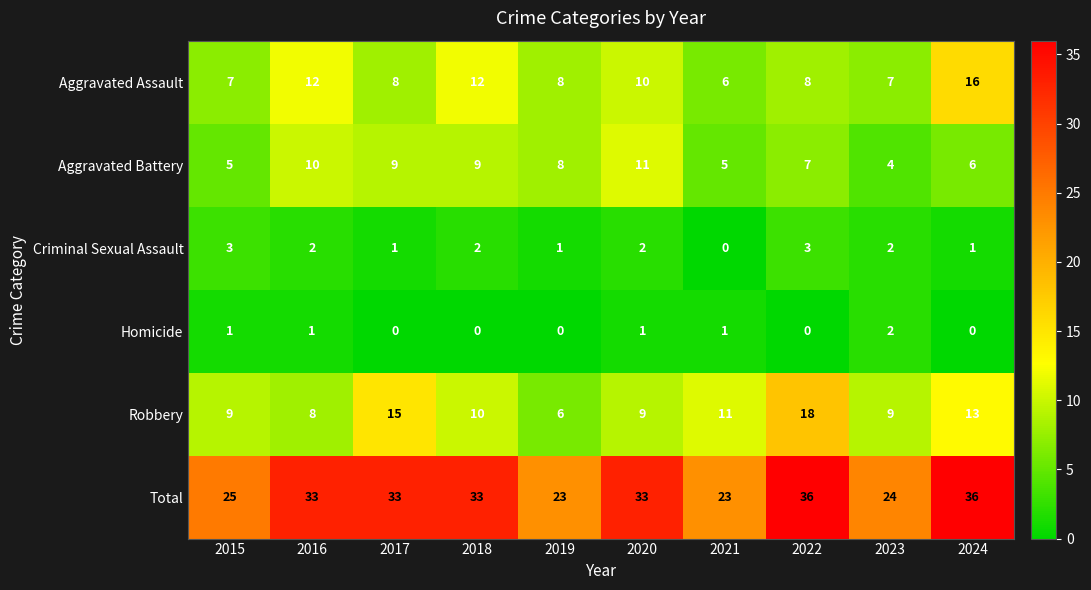

True or false: Aggravated Assault has a value of 3 at 2021.

False